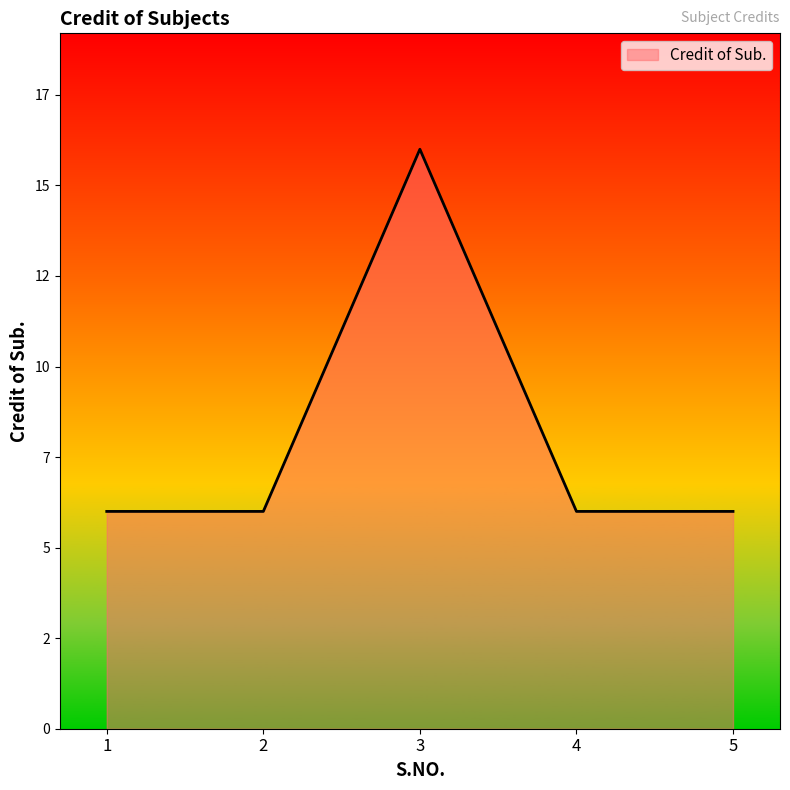

What is the maximum value shown in the chart?

16